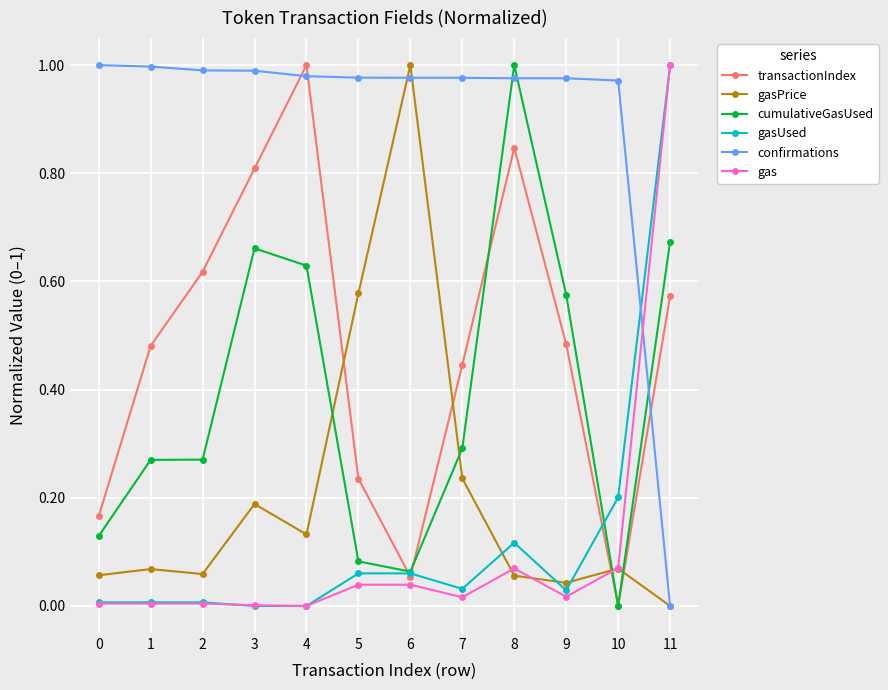

Which series changed the most between 0 and 8?

cumulativeGasUsed